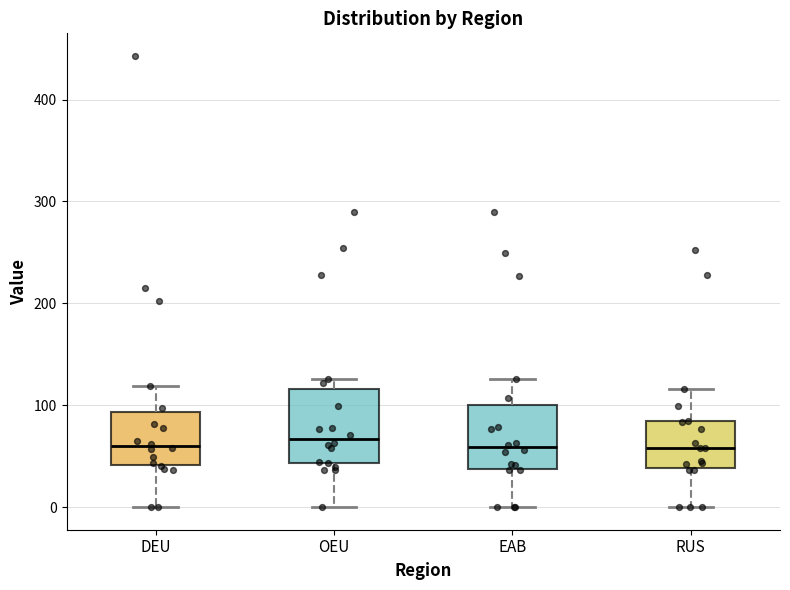

Reading left to right, transcribe this box plot: for each box, give where its median line is, the range the box spans, and where its two whiskers end, as read against the y-axis. The values are not printed on the chart, so give them approximately, as read against the axis.

DEU: median 60, box 40 to 90, whiskers 0 to 120
OEU: median 70, box 40 to 120, whiskers 0 to 130
EAB: median 60, box 40 to 100, whiskers 0 to 130
RUS: median 60, box 40 to 80, whiskers 0 to 120